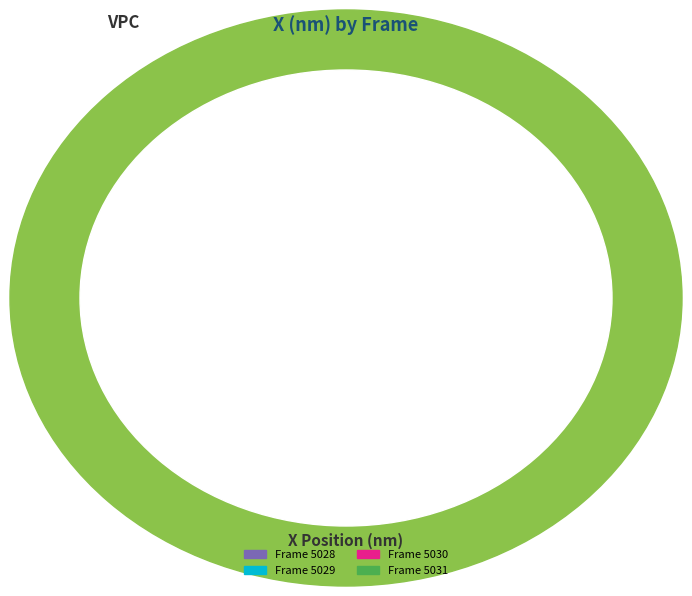

Is there any slice that represents more than half of the pie?

No